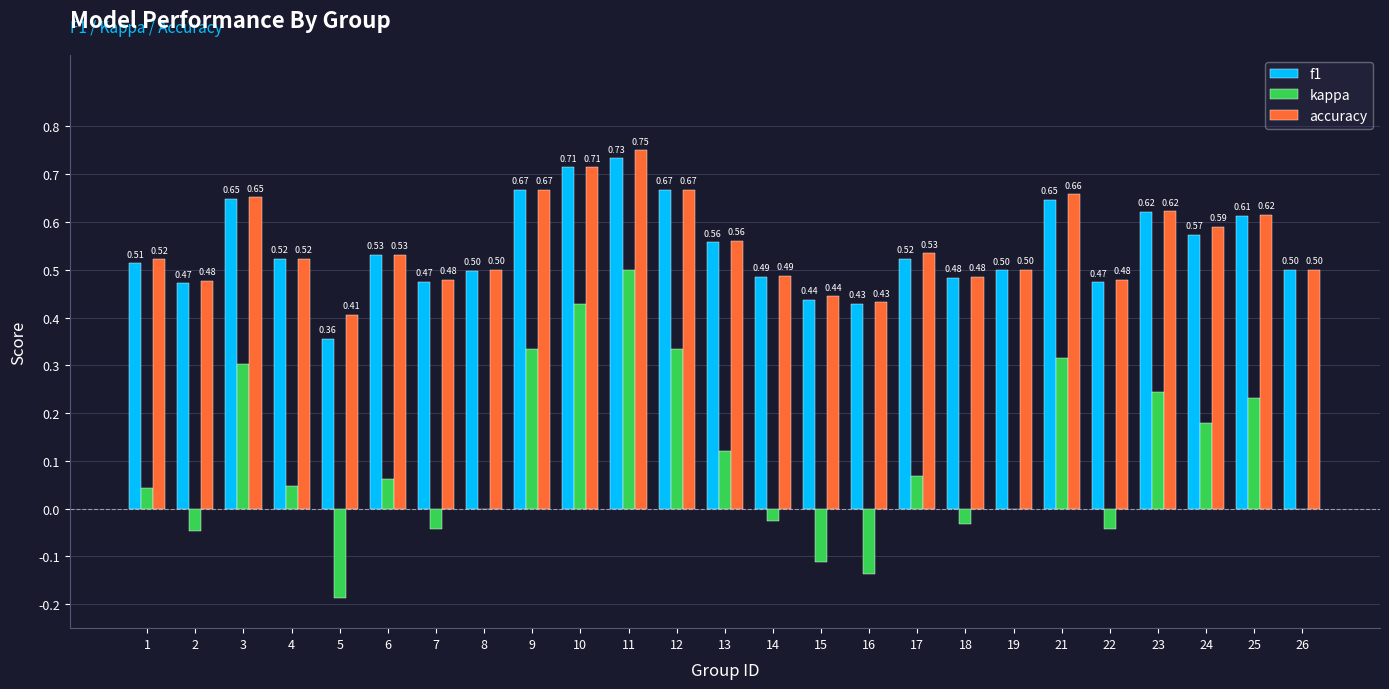

How many categories are shown in the chart?

25